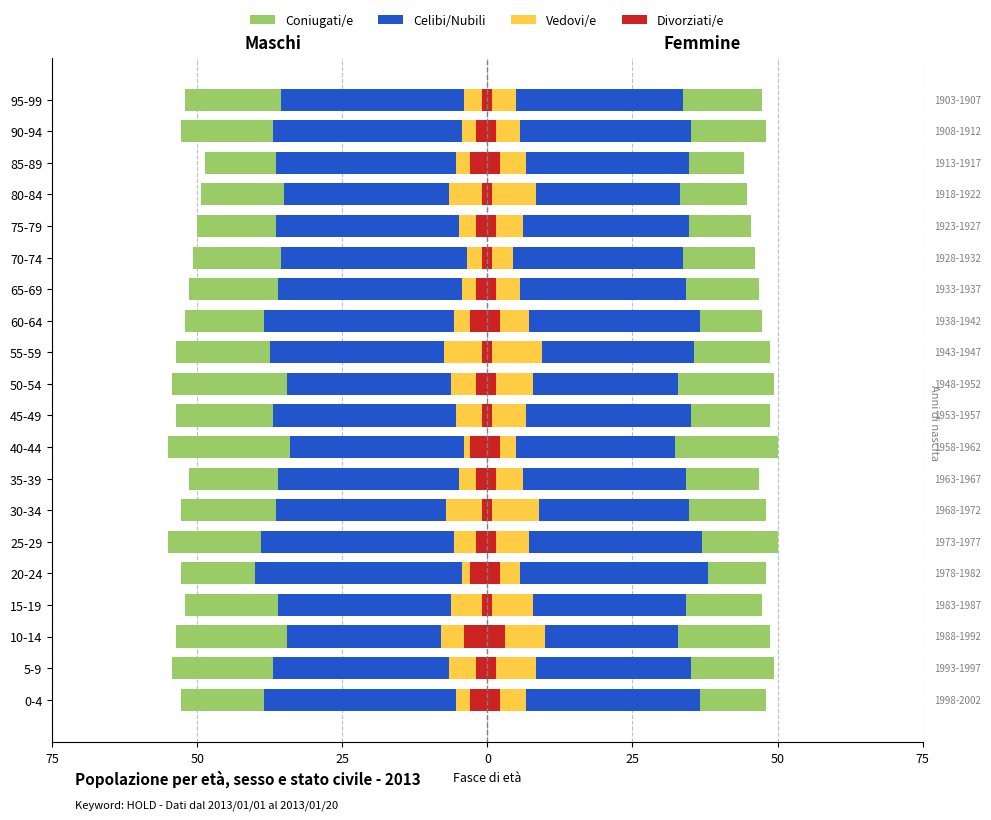

What is the value of the Vedovi/e bar at the 13th from the left?

-5.8